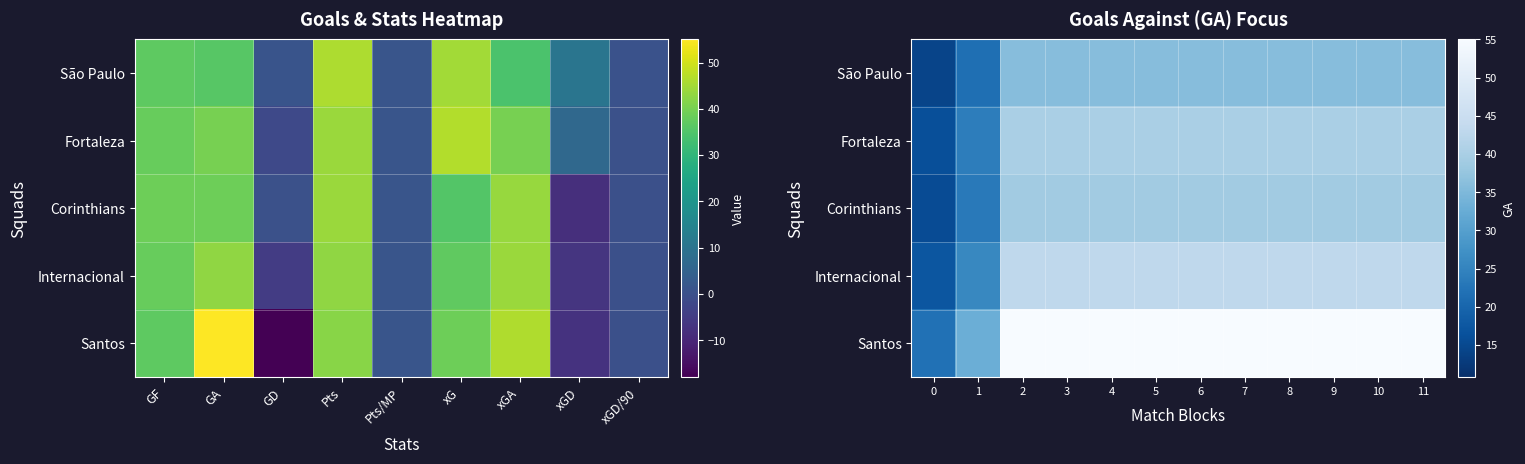

Which series has the largest total across all categories?

Santos